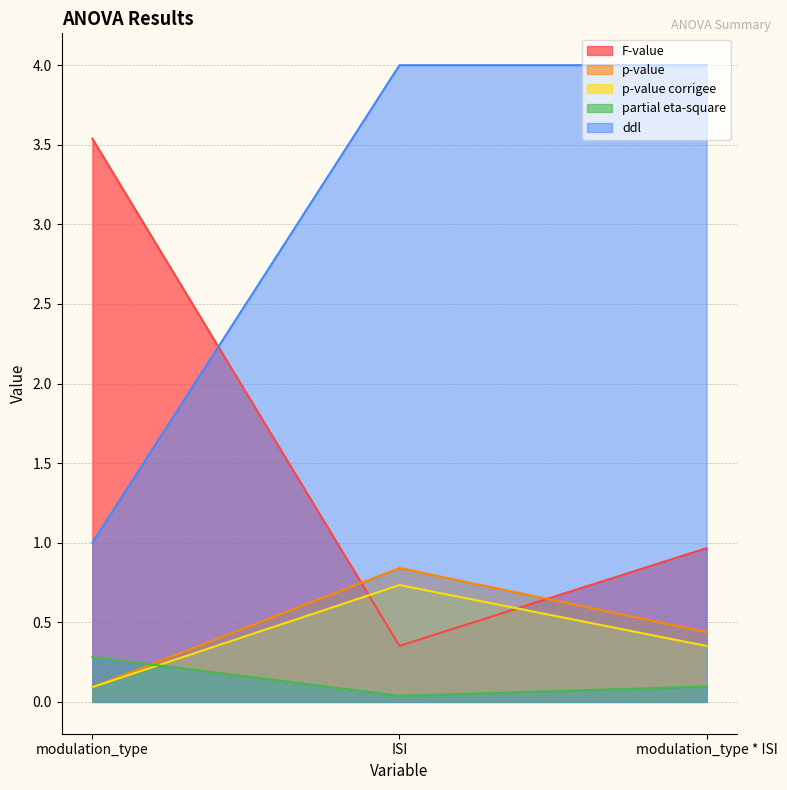

What is the value of the F-value point at the 2nd from the left?

0.4